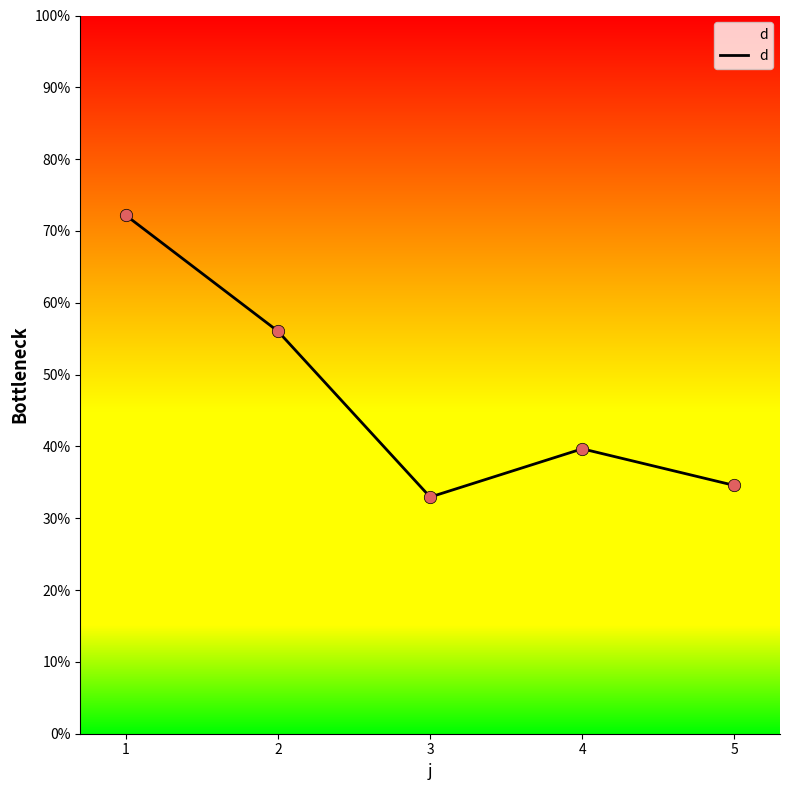

What is the change in value from 1 to 5?

-37.6